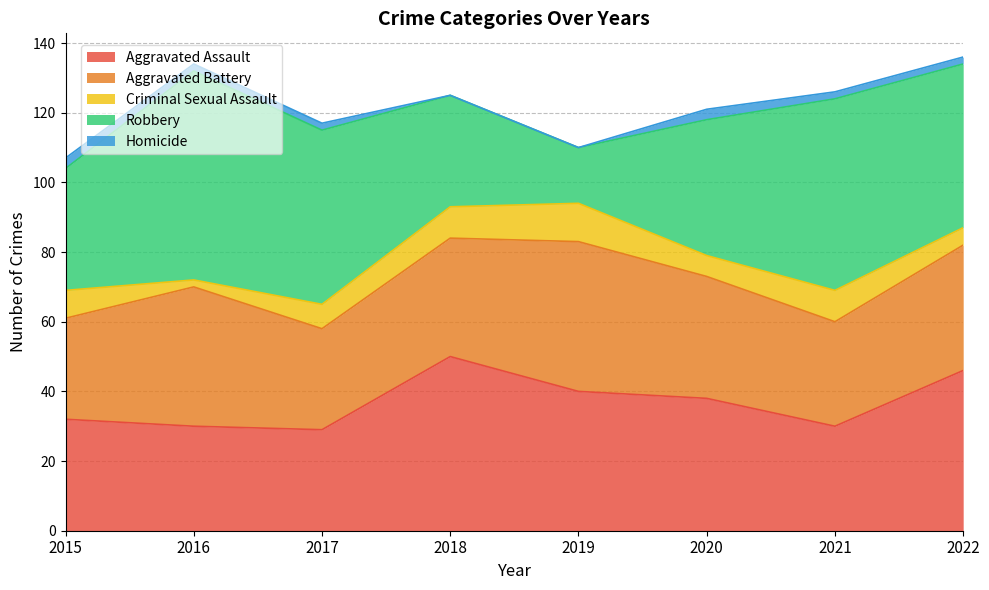

Where does the Criminal Sexual Assault series first go above 8?

2018